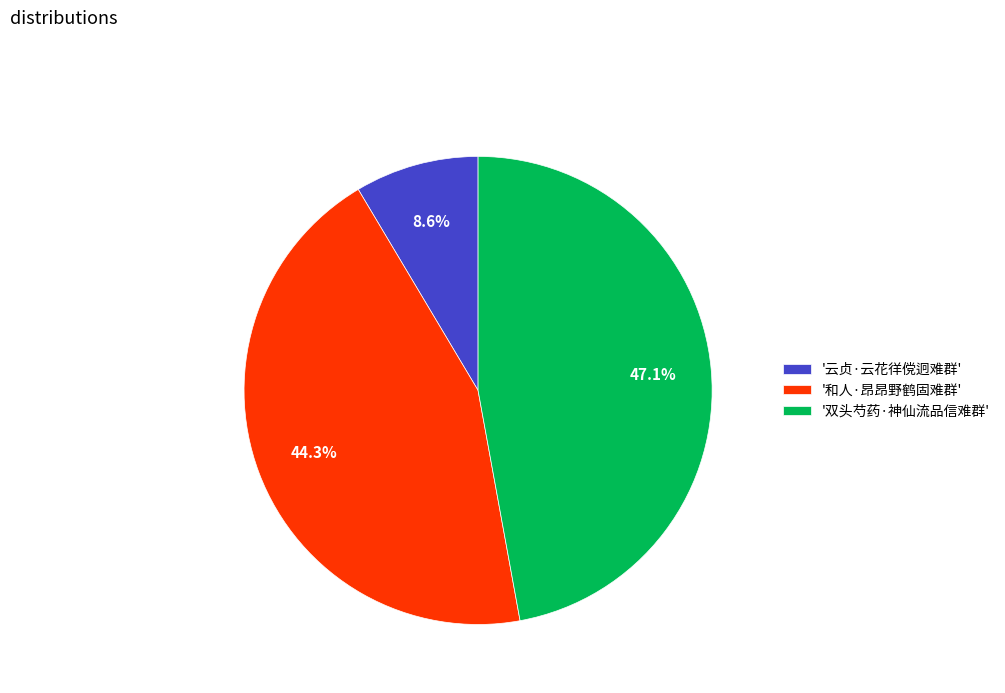

Is there any slice that represents more than half of the pie?

No